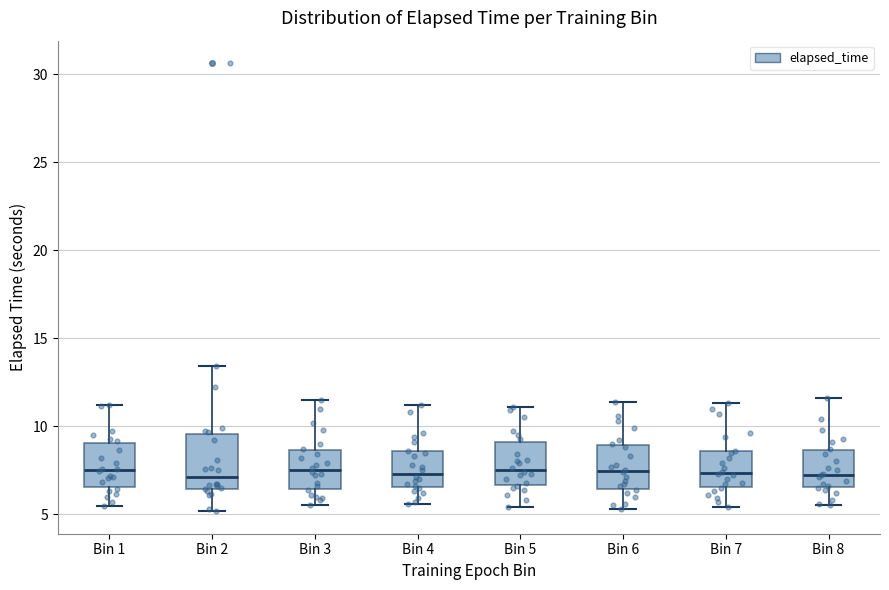

Reading left to right, read every box against the y-axis: the position of its median line, the range the box covers, and the ends of its whiskers. The values are not printed on the chart, so give them approximately, as read against the axis.

Bin 1: median 7.5, box 6.5 to 9.0, whiskers 5.5 to 11.0
Bin 2: median 7.0, box 6.5 to 9.5, whiskers 5.0 to 13.5
Bin 3: median 7.5, box 6.5 to 8.5, whiskers 5.5 to 11.5
Bin 4: median 7.5, box 6.5 to 8.5, whiskers 5.5 to 11.0
Bin 5: median 7.5, box 6.5 to 9.0, whiskers 5.5 to 11.0
Bin 6: median 7.5, box 6.5 to 9.0, whiskers 5.5 to 11.5
Bin 7: median 7.5, box 6.5 to 8.5, whiskers 5.5 to 11.5
Bin 8: median 7.5, box 6.5 to 8.5, whiskers 5.5 to 11.5